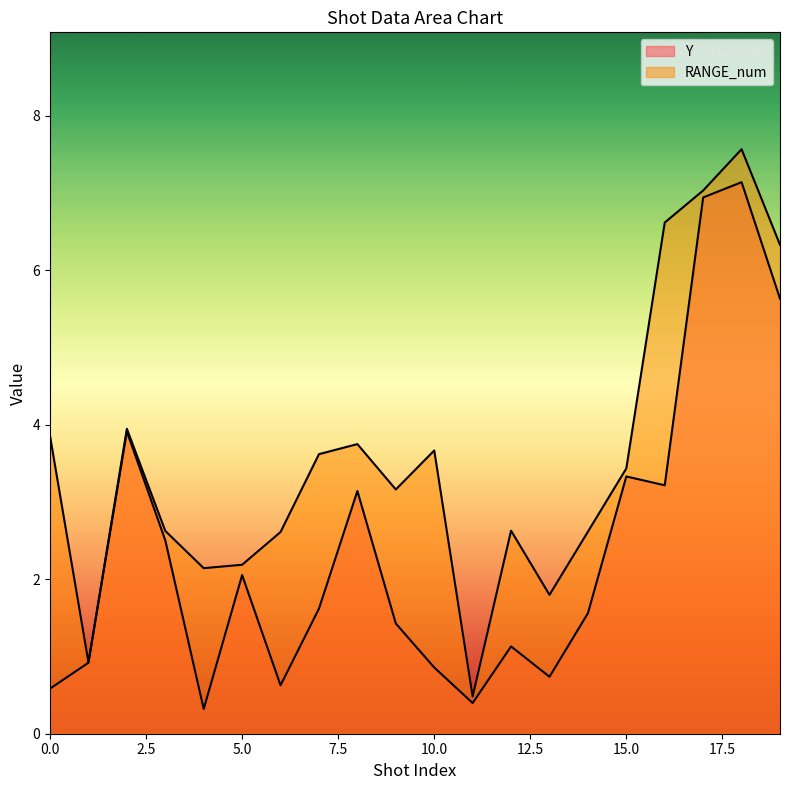

What is the lowest value of the RANGE_num series?

0.5